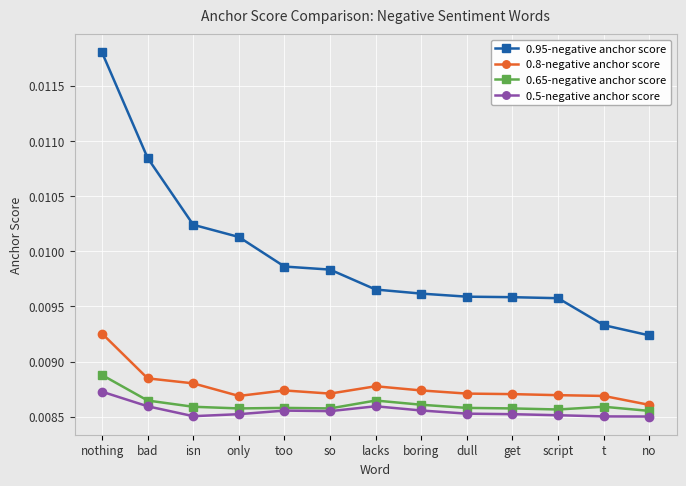

What is the sum of all 0.8-negative anchor score values?

0.1